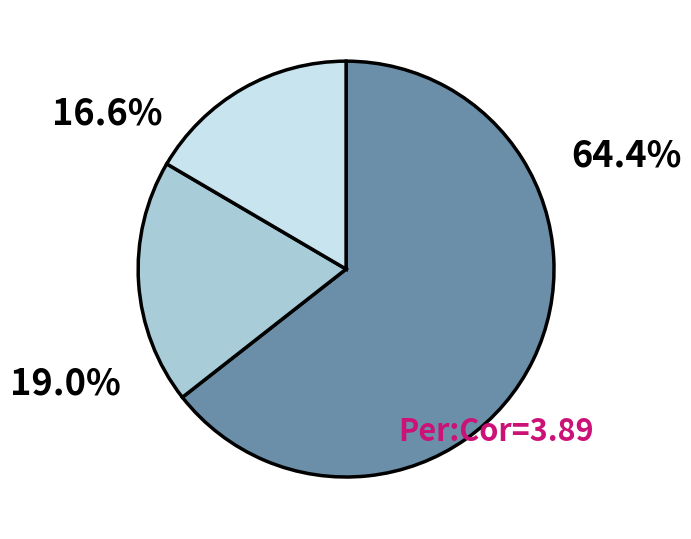

Is there any slice that represents more than half of the pie?

Yes